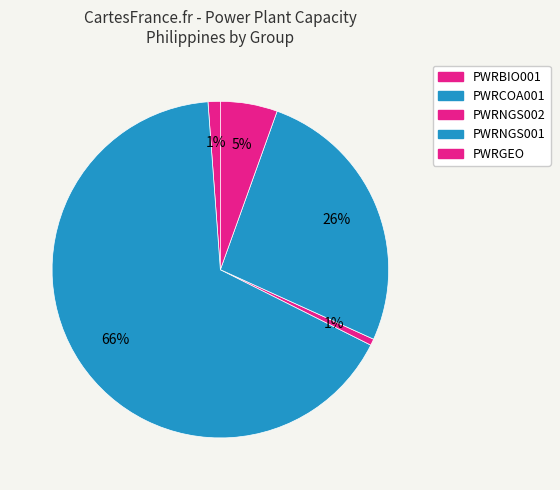

How many slices are in this pie chart?

5